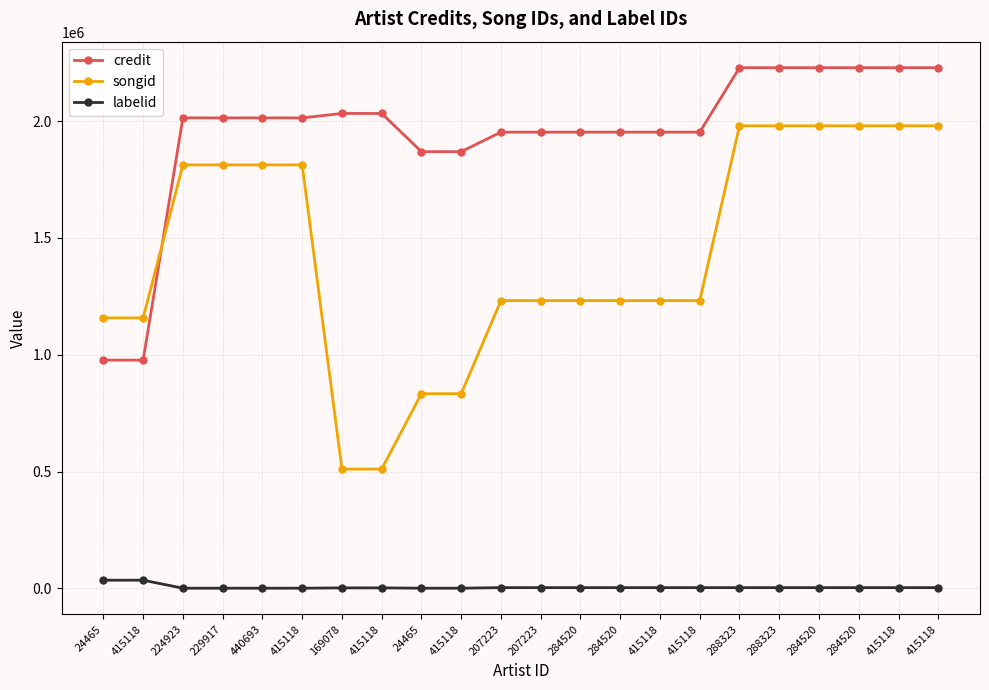

Is it true that labelid equals 21257 at 24465?

False